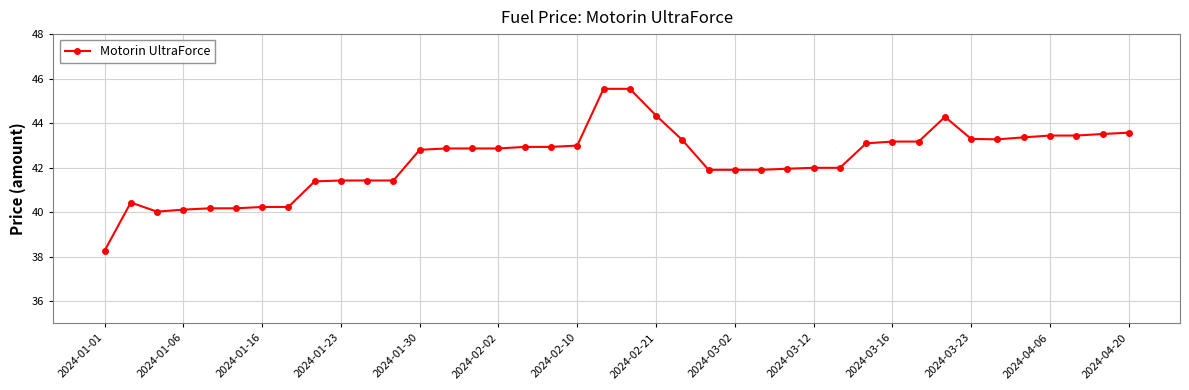

What is the difference between the second highest and second lowest values?

5.5